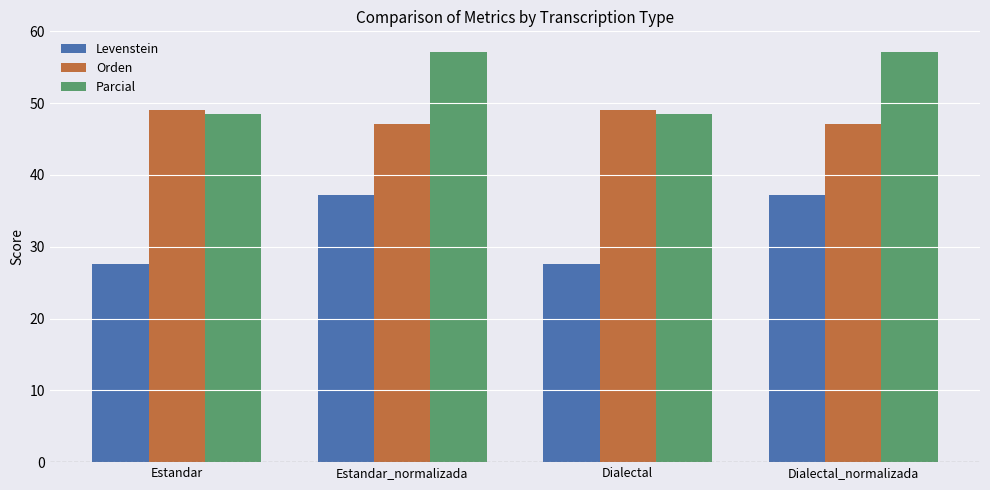

Reading left to right, list all the values displayed in this chart.

Levenstein: 27.6	37.2	27.6	37.2
Orden: 49.0	47.1	49.0	47.1
Parcial: 48.4	57.1	48.4	57.1